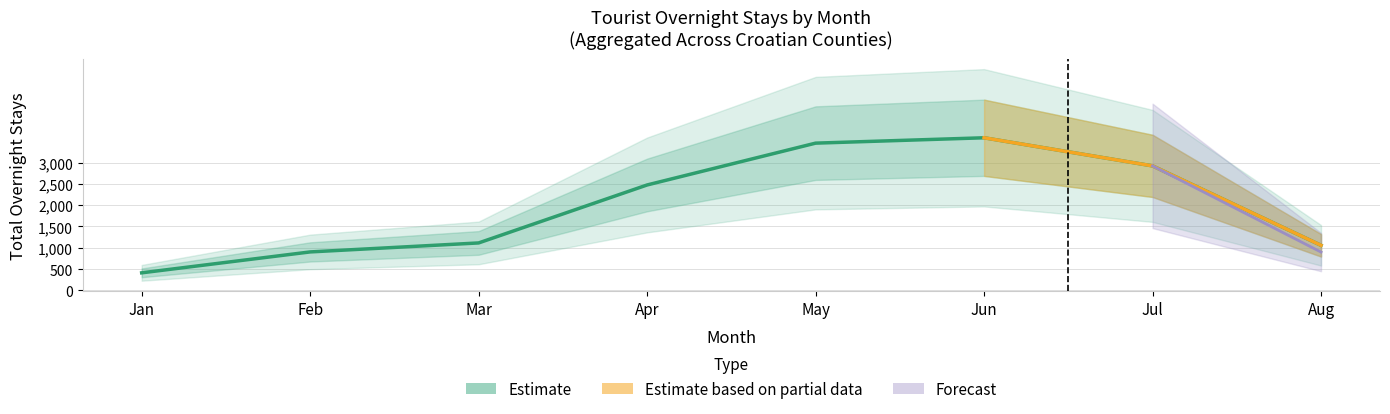

Reading left to right, what are all the values shown in this chart?

Jan=411	Feb=902	Mar=1113	Apr=2474	May=3456	Jun=3582	Jul=2922	Aug=1057